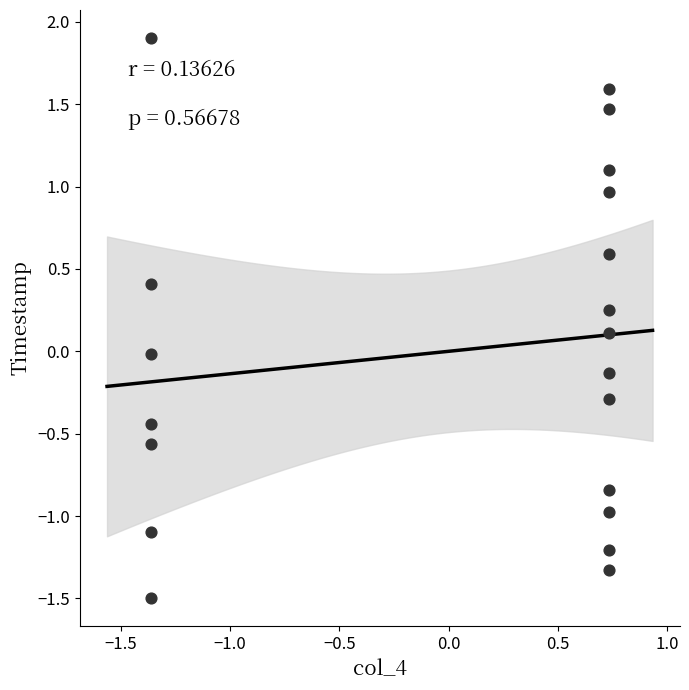

What is the range of X values (max minus min)?

2.1